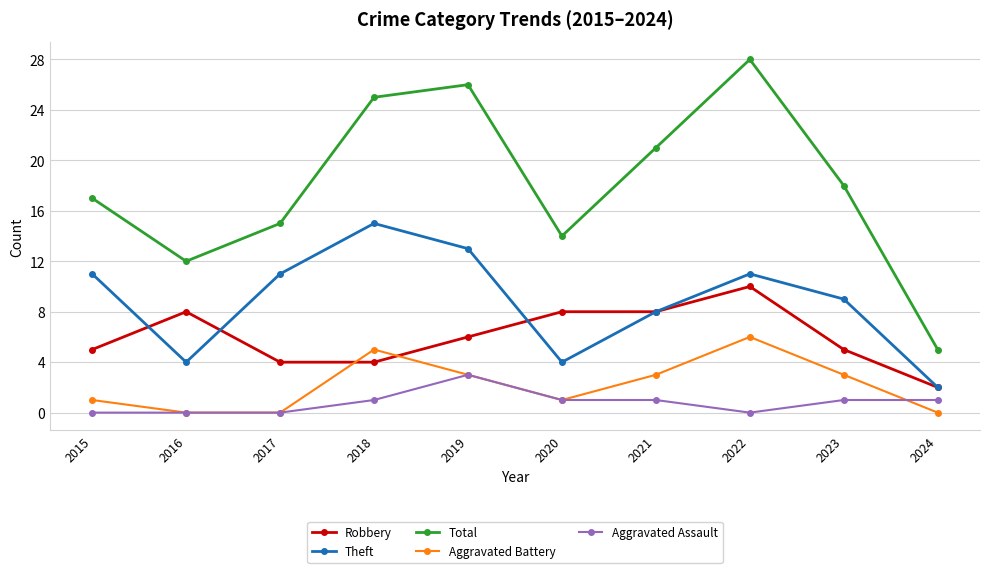

What is the total value across all series at 2023?

36